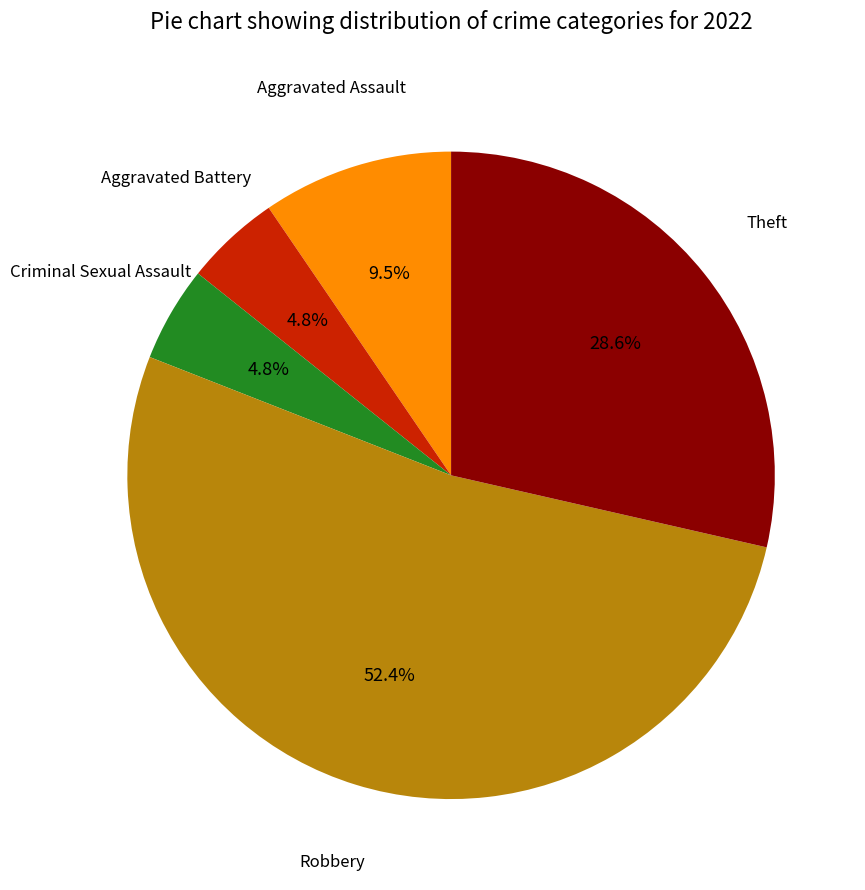

To the nearest percent, what is the difference between the largest and smallest slice percentages?

48%